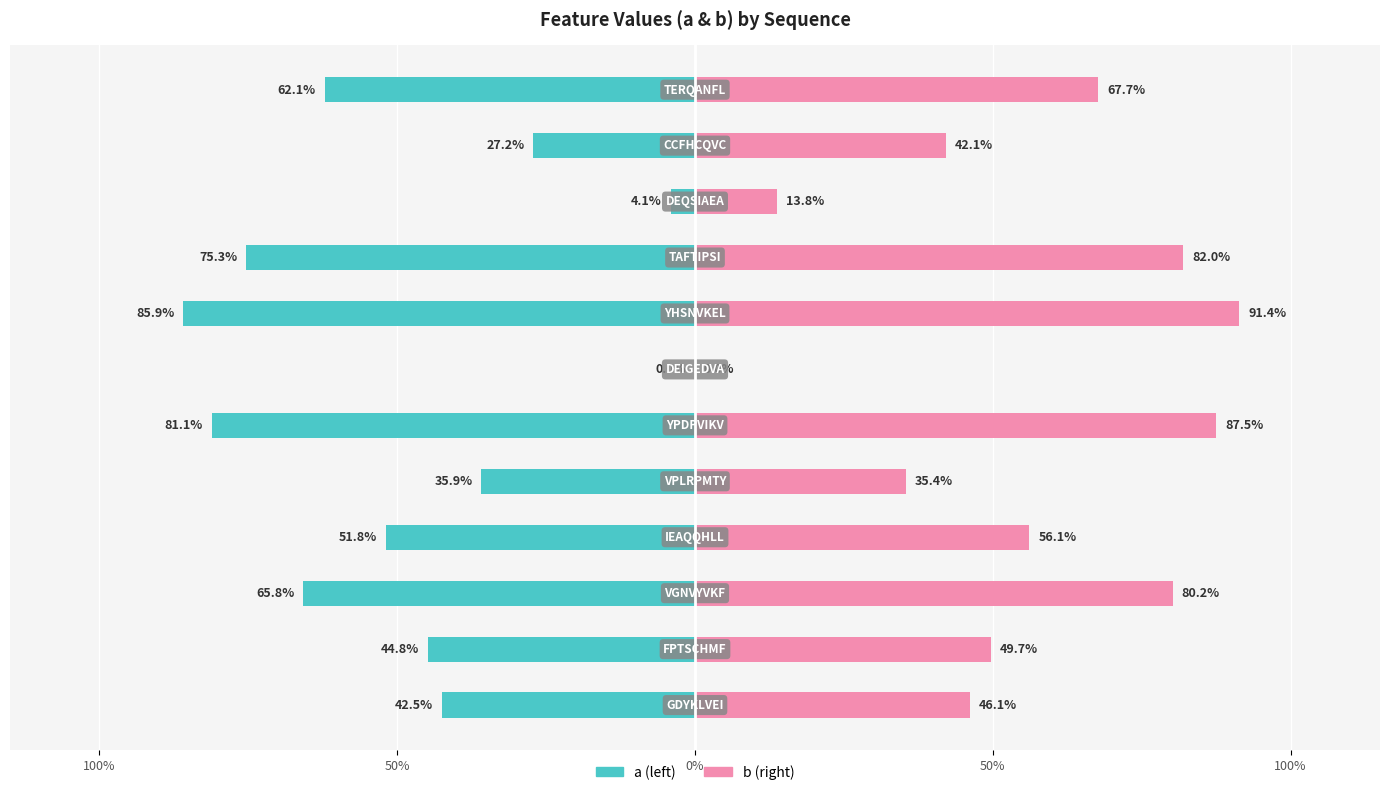

What are all the series names shown in the legend?

a, b